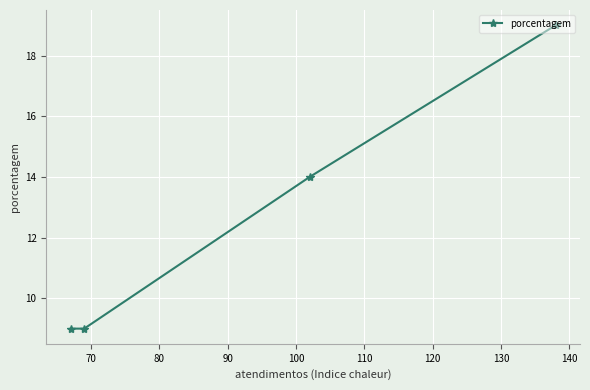

What is the minimum value shown in the chart?

9